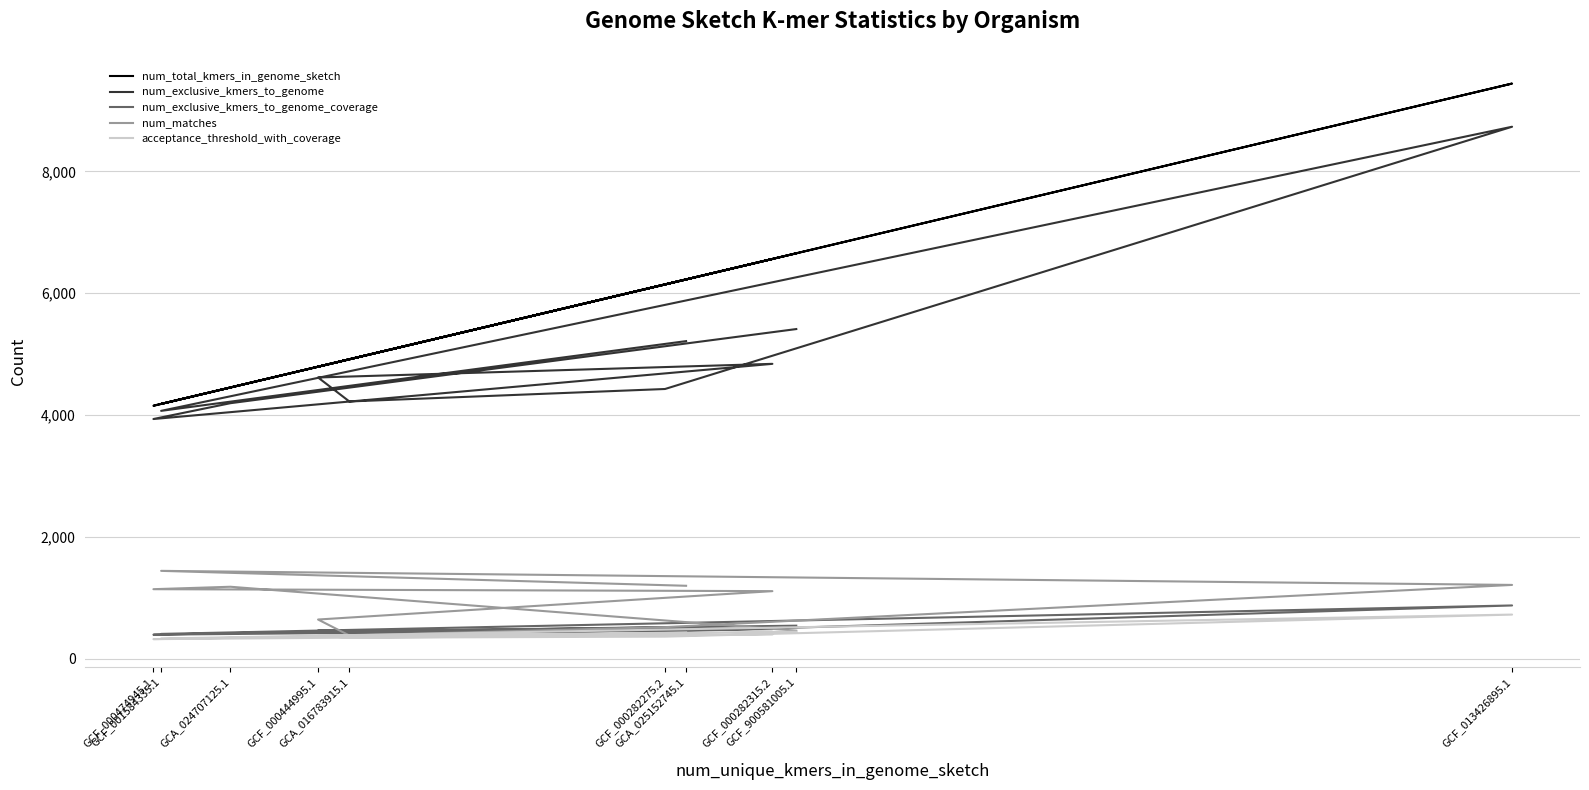

Reading left to right, transcribe all the data shown in this chart.

num_total_kmers_in_genome_sketch: GCA_025152745.1=6226	GCF_001584335.1=4182	GCF_013426895.1=9442	GCF_000282275.2=6144	GCA_016783915.1=4915	GCF_000444995.1=4793	GCF_000282315.2=6562	GCF_000474945.1=4152	GCA_024707125.1=4452	GCF_900581005.1=6655
num_exclusive_kmers_to_genome: GCA_025152745.1=5213	GCF_001584335.1=4068	GCF_013426895.1=8733	GCF_000282275.2=4427	GCA_016783915.1=4222	GCF_000444995.1=4616	GCF_000282315.2=4840	GCF_000474945.1=3934	GCA_024707125.1=4194	GCF_900581005.1=5411
num_exclusive_kmers_to_genome_coverage: GCA_025152745.1=521	GCF_001584335.1=406	GCF_013426895.1=873	GCF_000282275.2=442	GCA_016783915.1=422	GCF_000444995.1=461	GCF_000282315.2=484	GCF_000474945.1=393	GCA_024707125.1=419	GCF_900581005.1=541
num_matches: GCA_025152745.1=1196	GCF_001584335.1=1441	GCF_013426895.1=1210	GCF_000282275.2=517	GCA_016783915.1=380	GCF_000444995.1=642	GCF_000282315.2=1108	GCF_000474945.1=1140	GCA_024707125.1=1180	GCF_900581005.1=459
acceptance_threshold_with_coverage: GCA_025152745.1=427	GCF_001584335.1=331	GCF_013426895.1=723	GCF_000282275.2=361	GCA_016783915.1=344	GCF_000444995.1=377	GCF_000282315.2=396	GCF_000474945.1=320	GCA_024707125.1=341	GCF_900581005.1=444